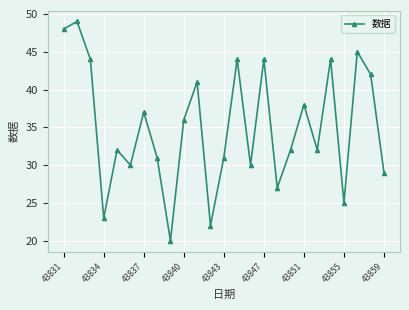

True or false: the data has more than 1 interior local peaks.

True